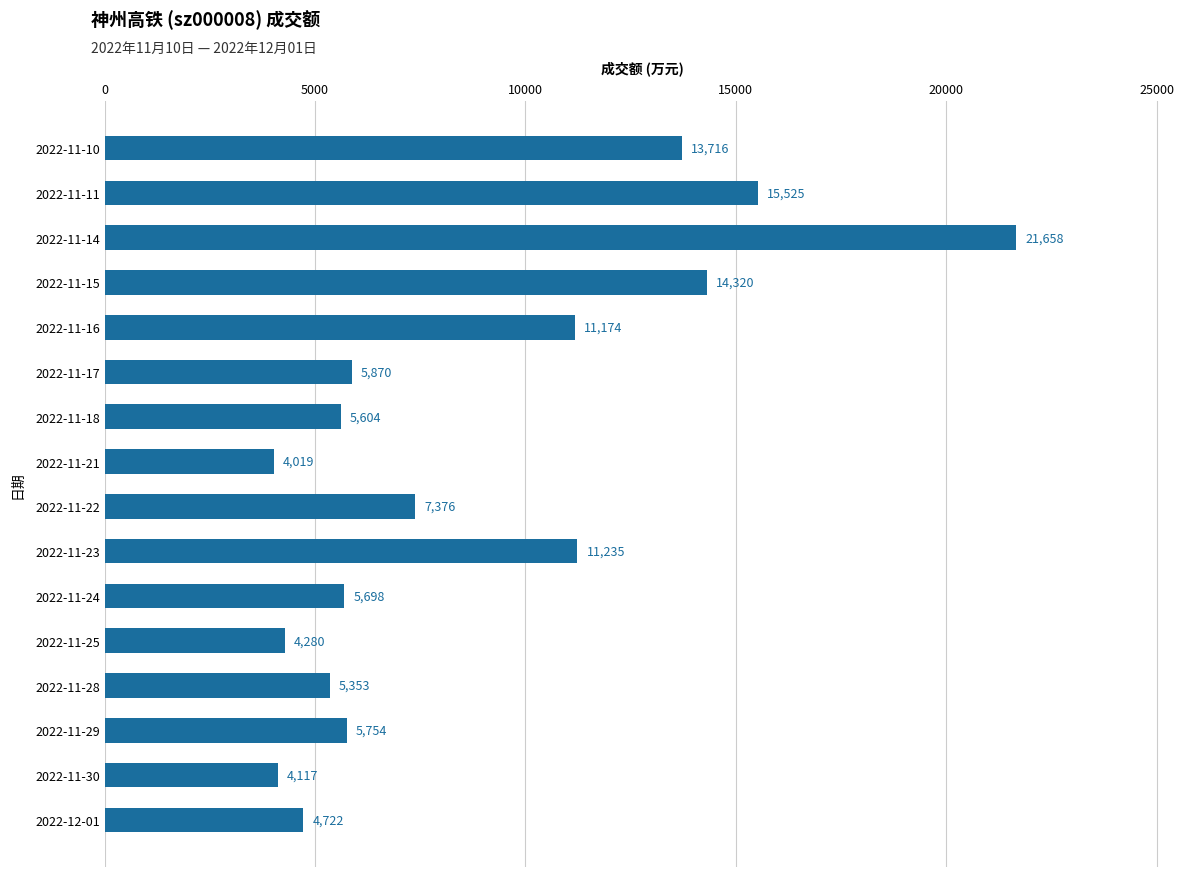

What is the average value?

8776